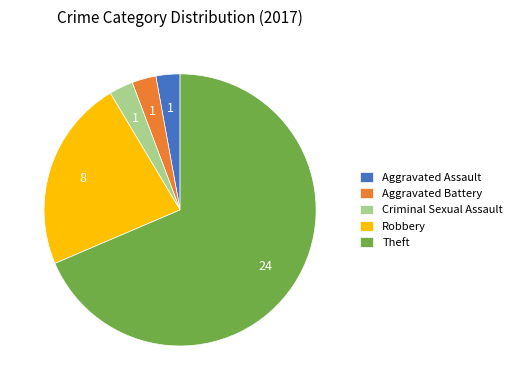

Count the number of slices in the pie.

5